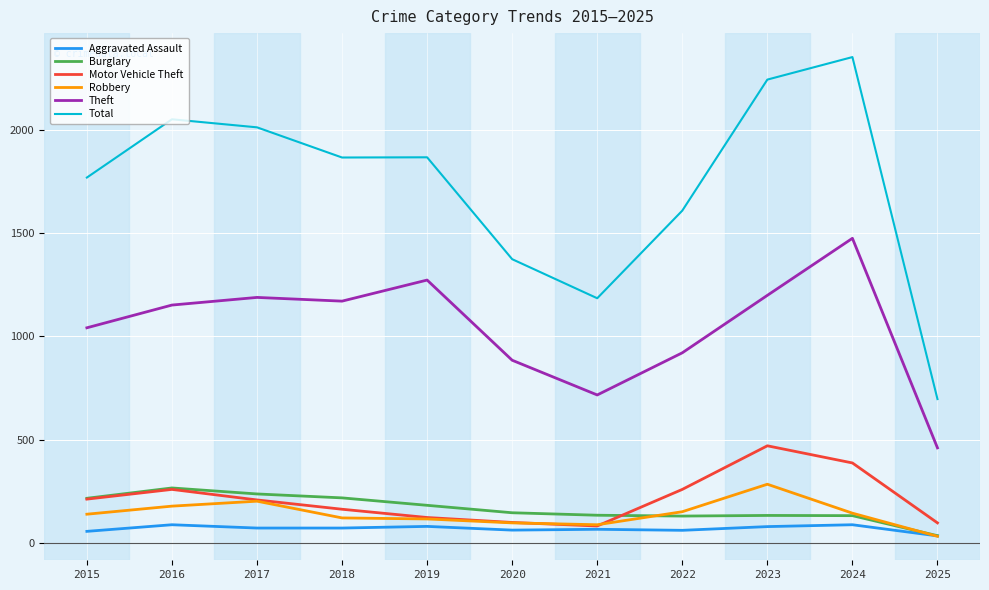

Which series has the largest total across all categories?

Total